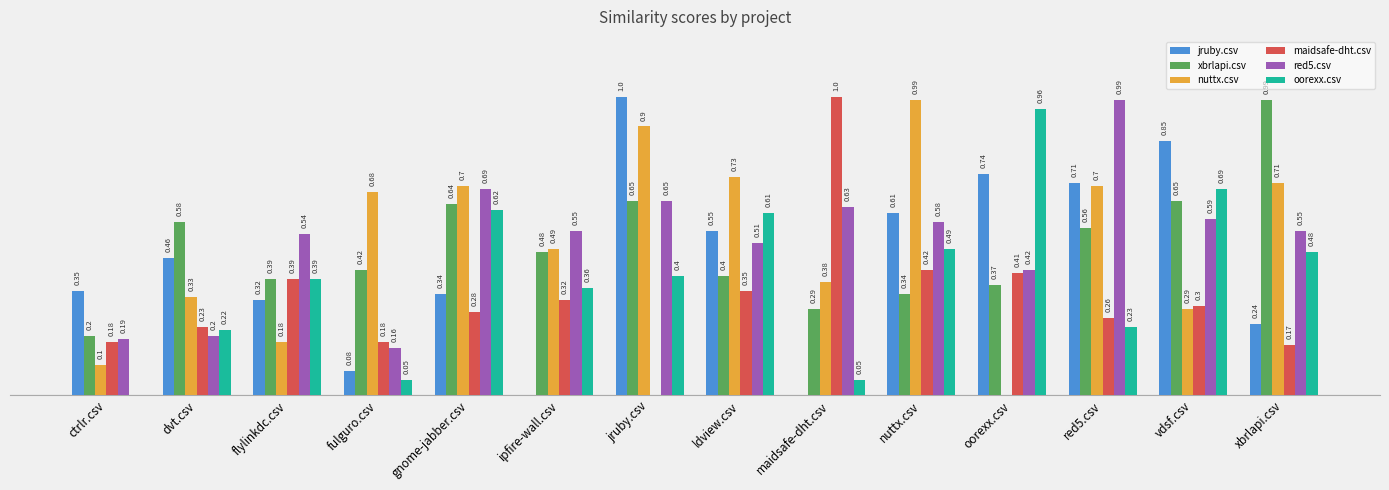

At which category is the sum across all series the highest?

jruby.csv